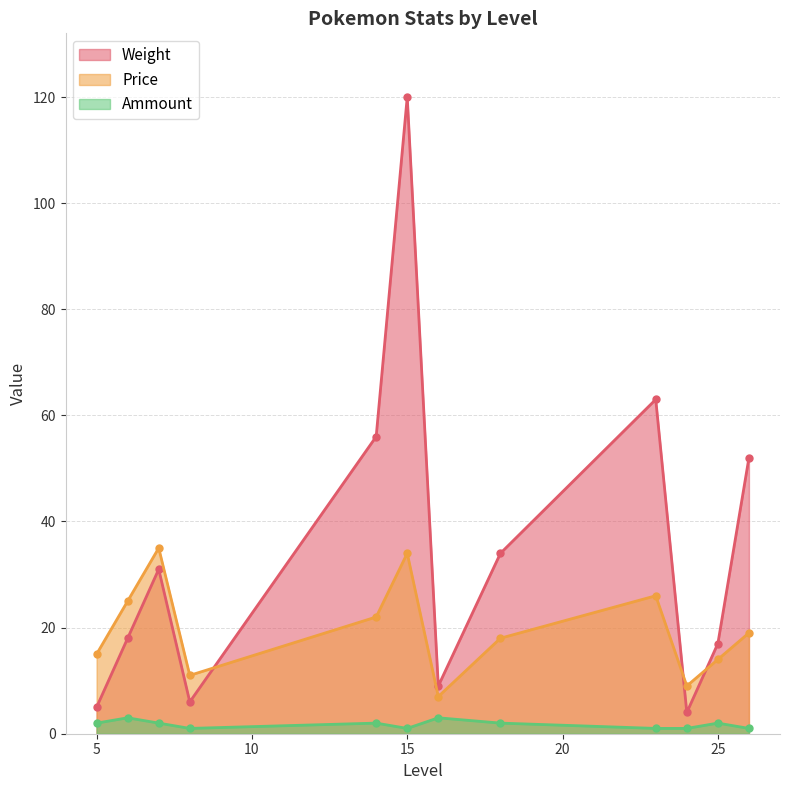

Which series changed the most between 5 and 6?

Weight